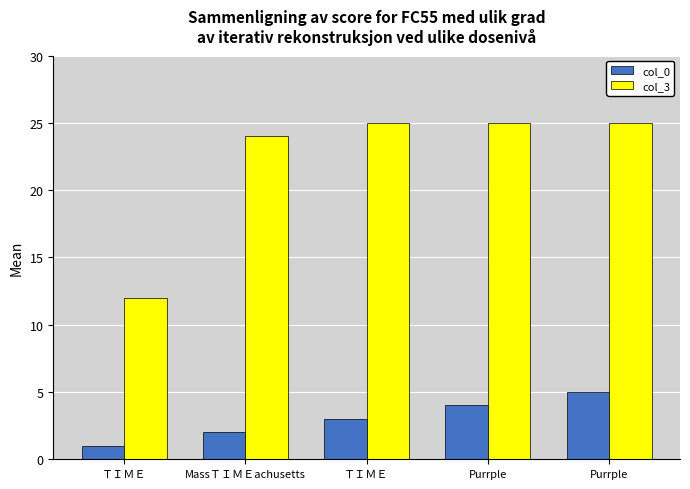

Rank the series by their average value, from lowest to highest.

col_0, col_3